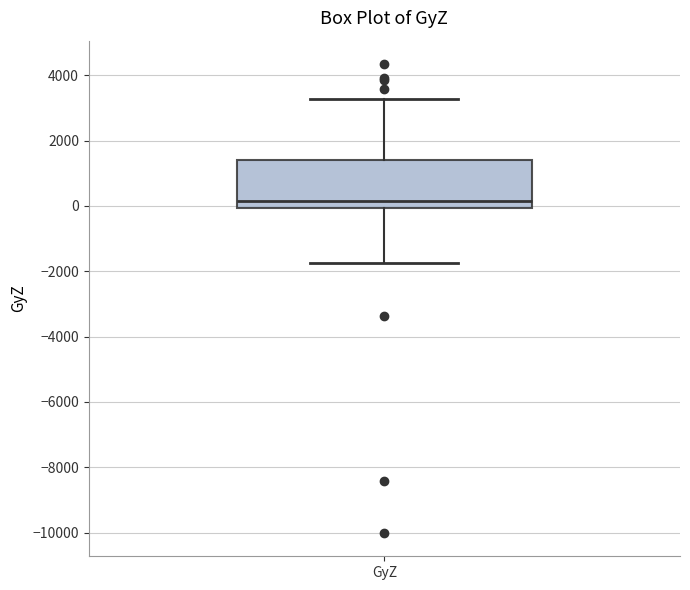

Where is the lower edge of the box for GyZ on the y-axis? The values are not printed on the chart, so give them approximately, as read against the axis.

0